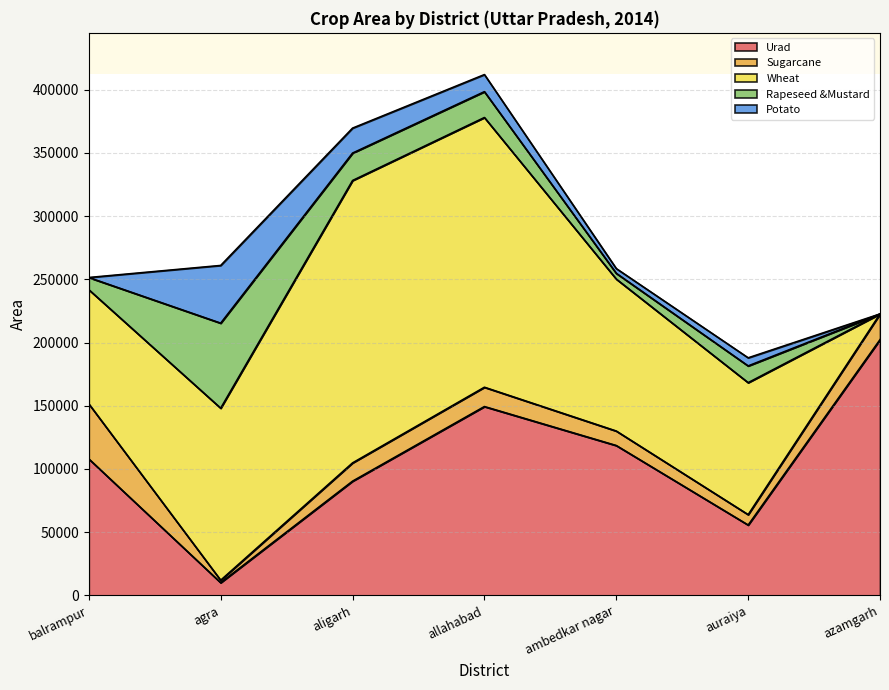

At azamgarh, list the series in order from largest to smallest.

Urad, Sugarcane, Wheat, Rapeseed &Mustard, Potato